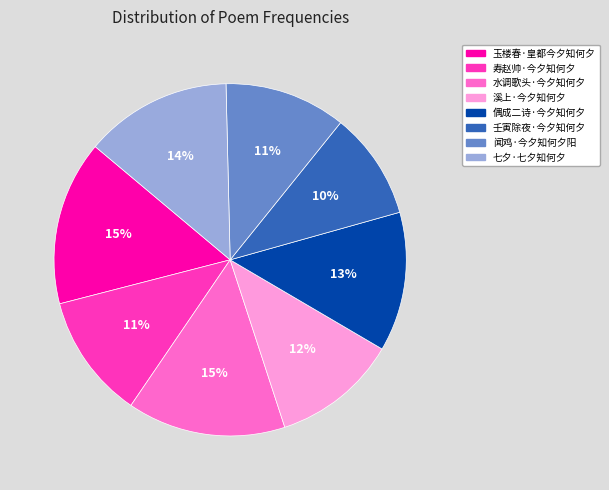

Which category has the smallest portion of the pie?

壬寅除夜·今夕知何夕